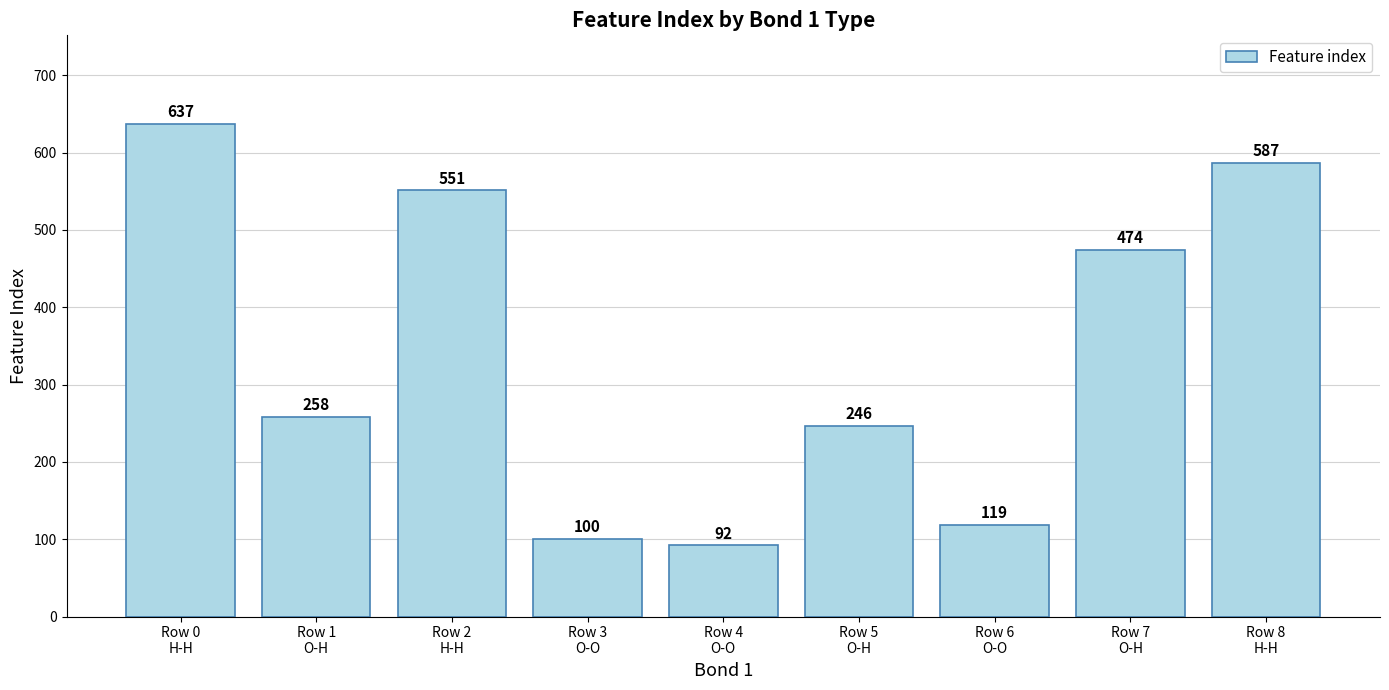

What is the maximum value shown in the chart?

637